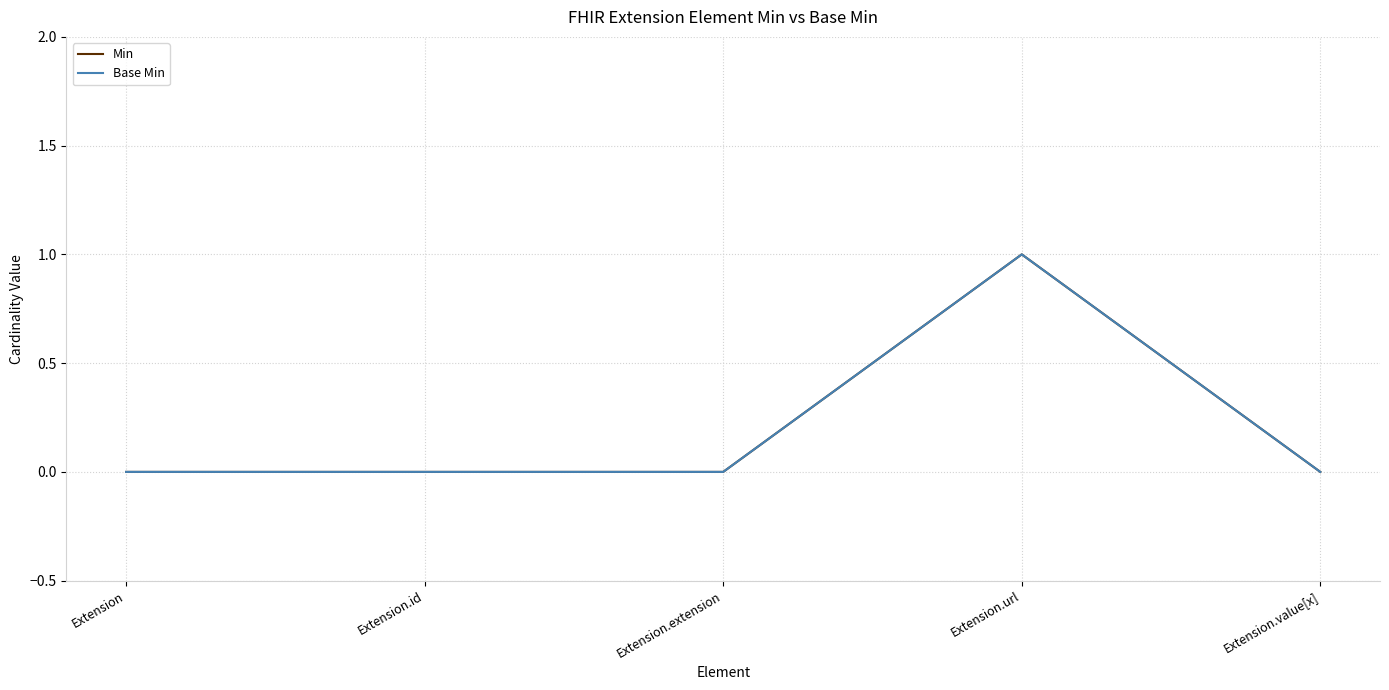

Does the chart display data point markers on the line(s)?

No